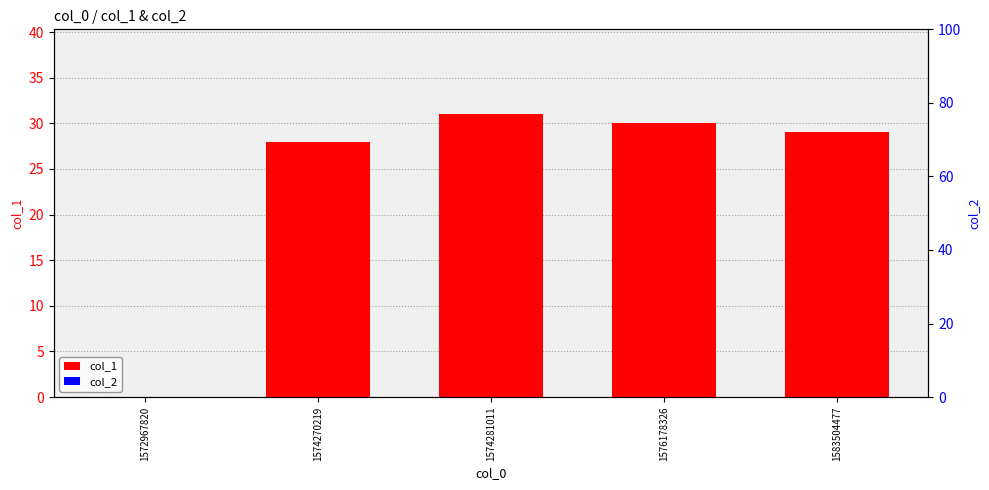

Rank the categories by col_1 value from highest to lowest.

1574281011, 1576178326, 1583504477, 1574270219, 1572967820